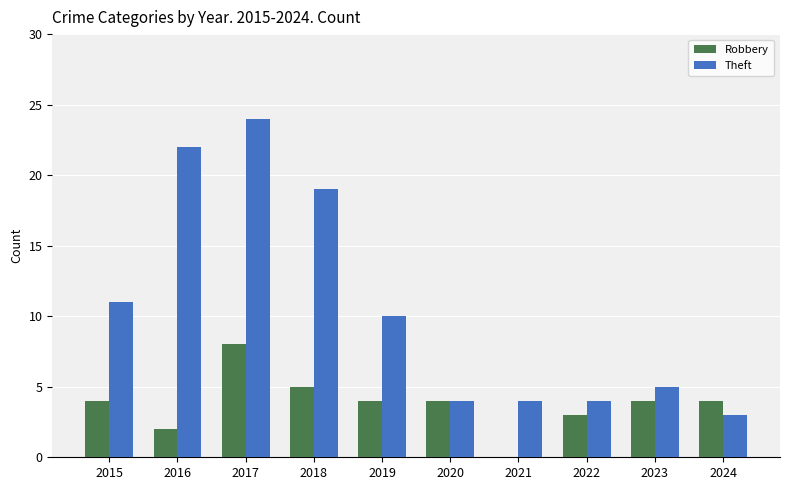

What is the approximate value of Robbery at 2024?

4